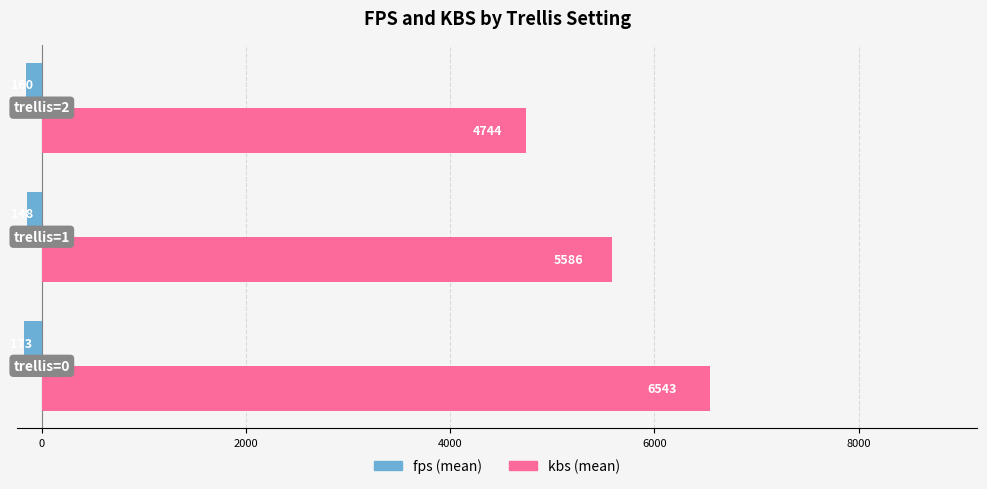

What is the average value of the kbs (mean) series?

5624.6